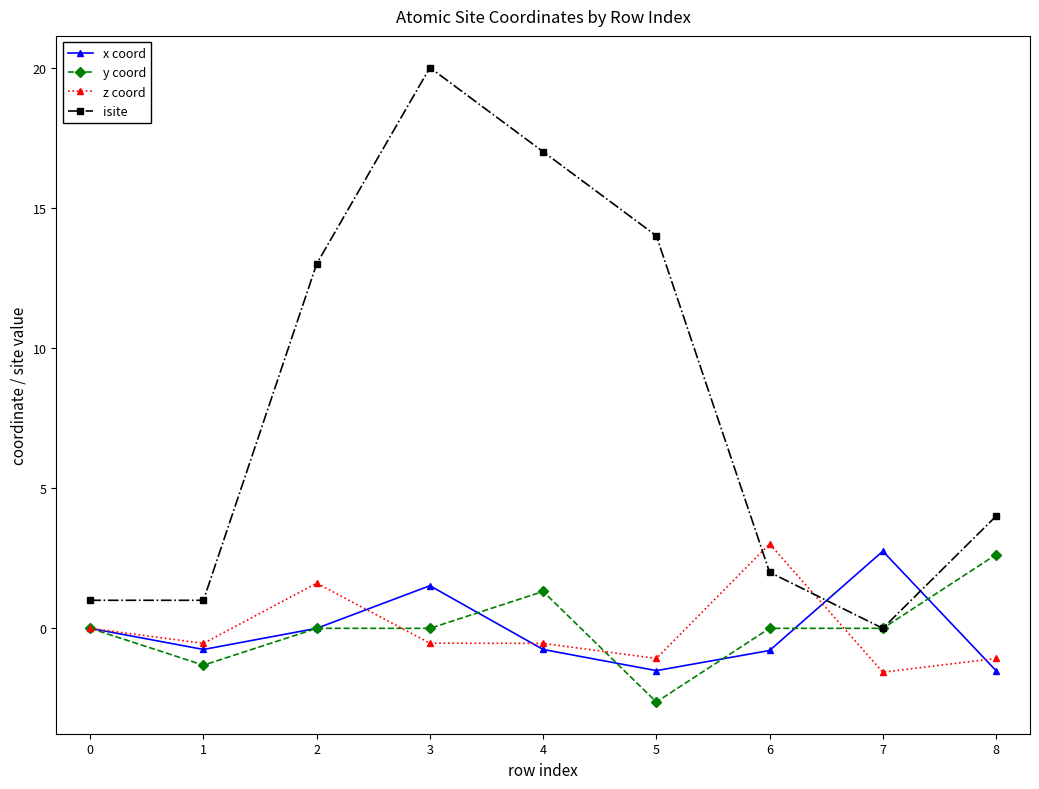

What is the sum of all z coord values?

-0.7